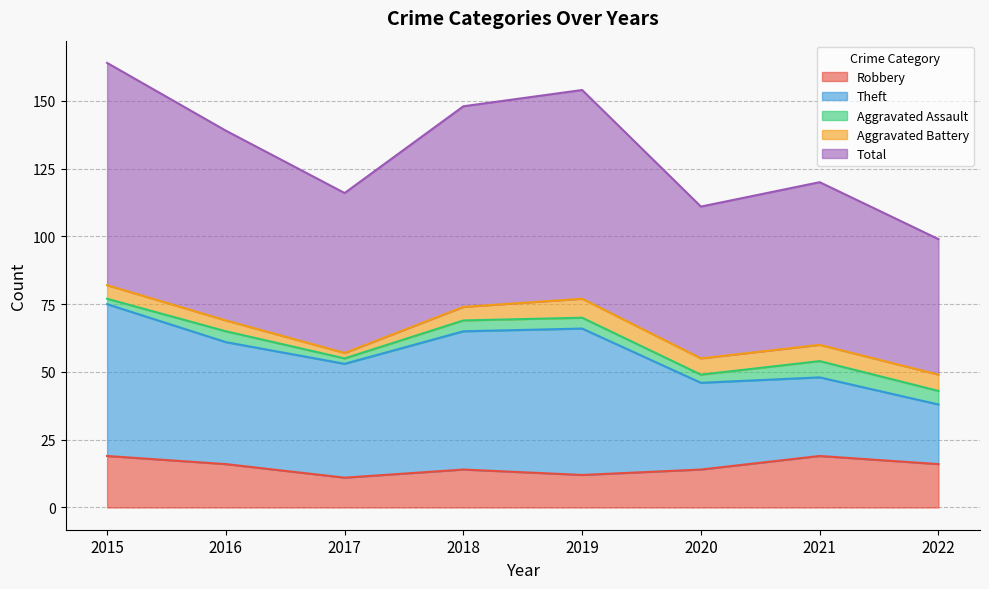

What are all the series names shown in the legend?

Robbery, Theft, Aggravated Assault, Aggravated Battery, Total